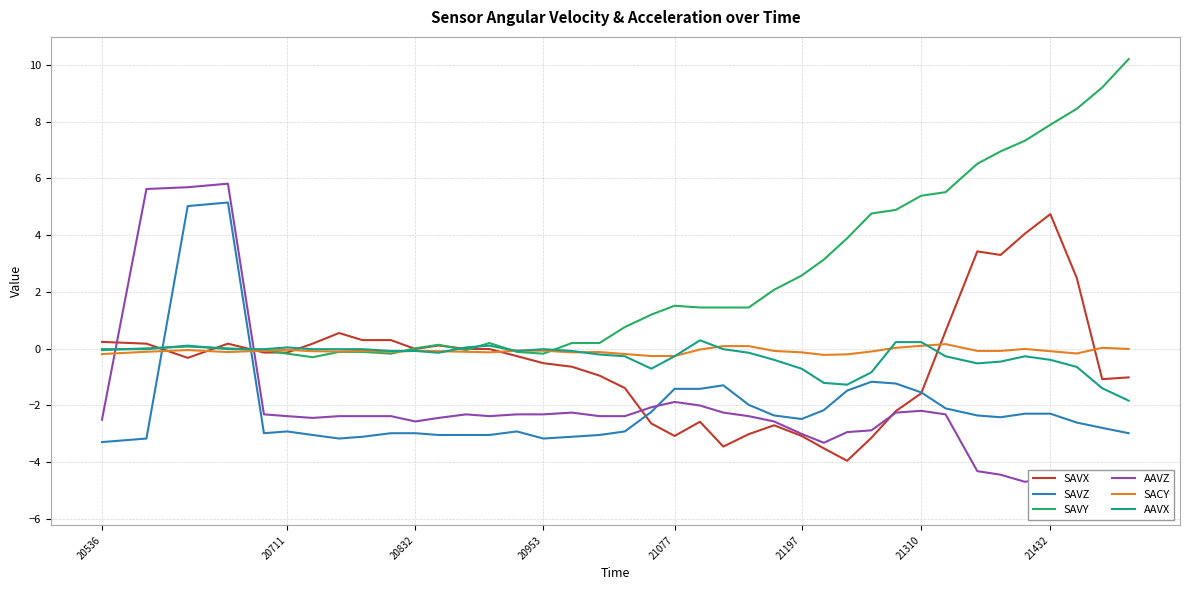

Which series ends up on top after the final intersection of SAVZ and SAVY?

SAVY